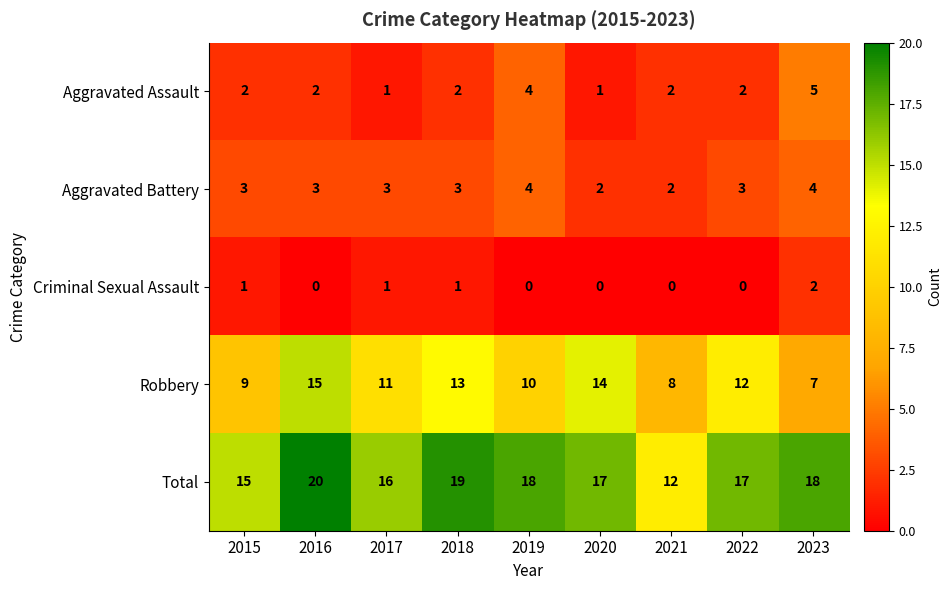

Which series has the largest total across all categories?

Total